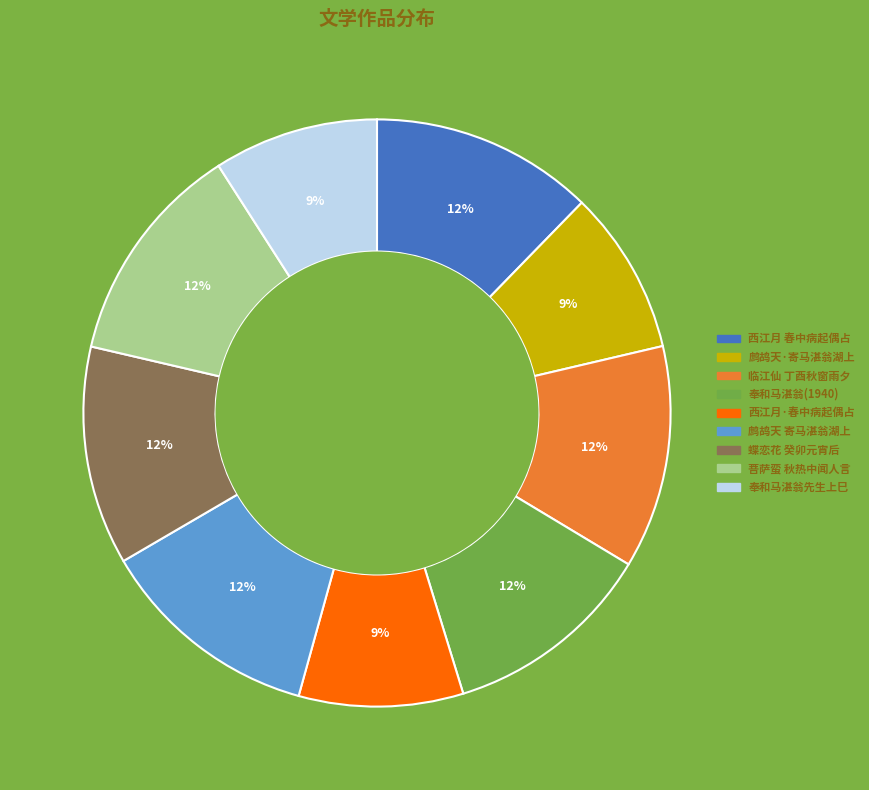

Is there any slice that represents more than half of the pie?

No